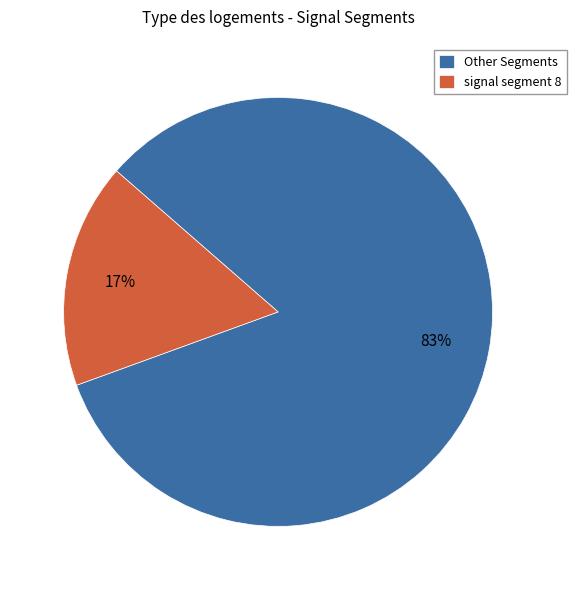

Is there a majority slice in this chart?

Yes